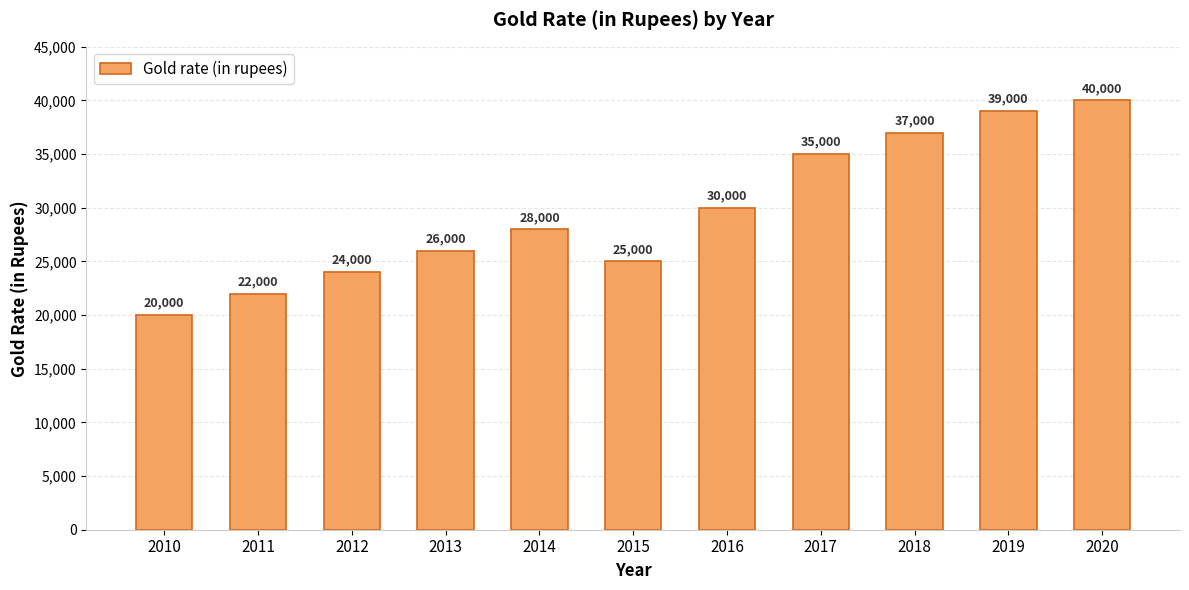

Reading left to right, list all the values displayed in this chart.

20000	22000	24000	26000	28000	25000	30000	35000	37000	39000	40000